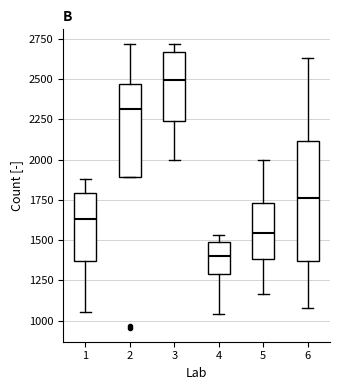

Where is the lower edge of the box at x = 5 on the y-axis? The values are not printed on the chart, so give them approximately, as read against the axis.

1400